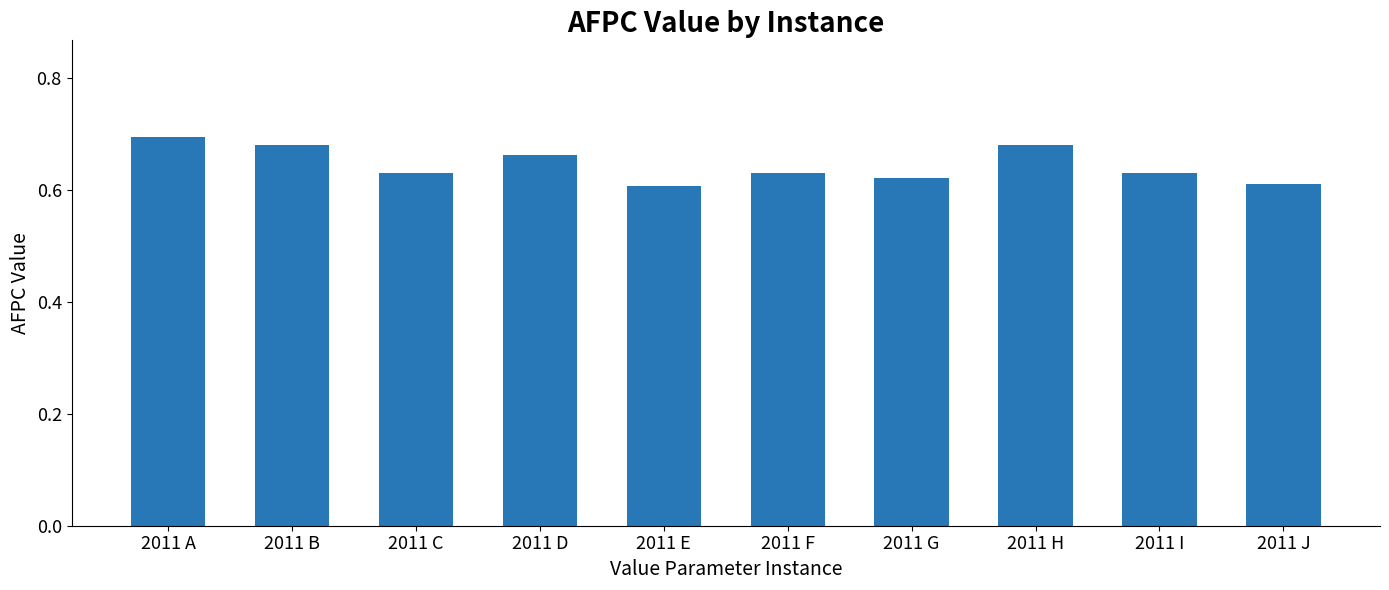

The chart shows a value of 0.7 at 2011 H. True or false?

True